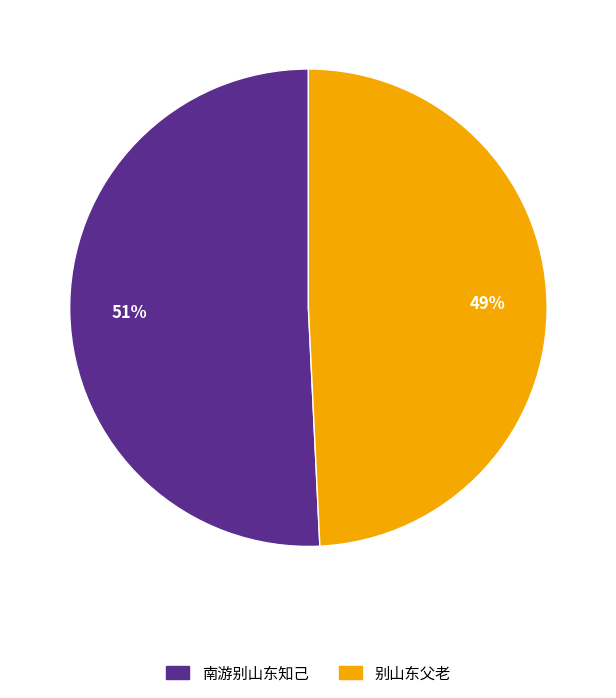

Which slice represents more than half of the pie?

南游别山东知己